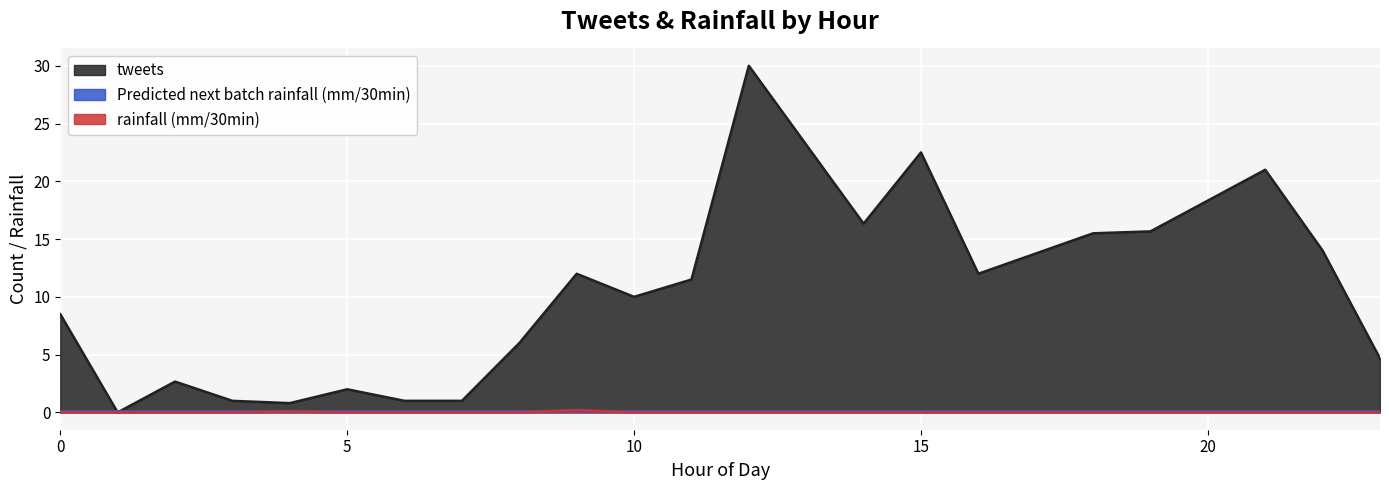

How many lines are shown in the chart?

3